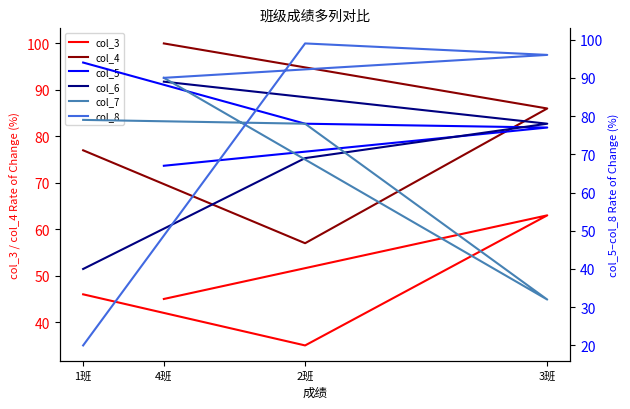

What is the label of the 3rd point from the right?

2班